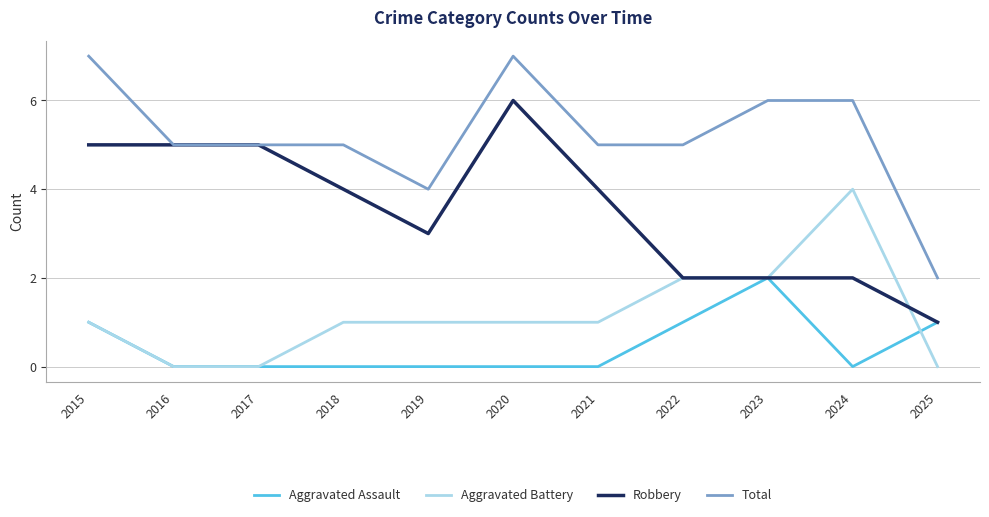

What is the maximum value for Aggravated Battery?

4